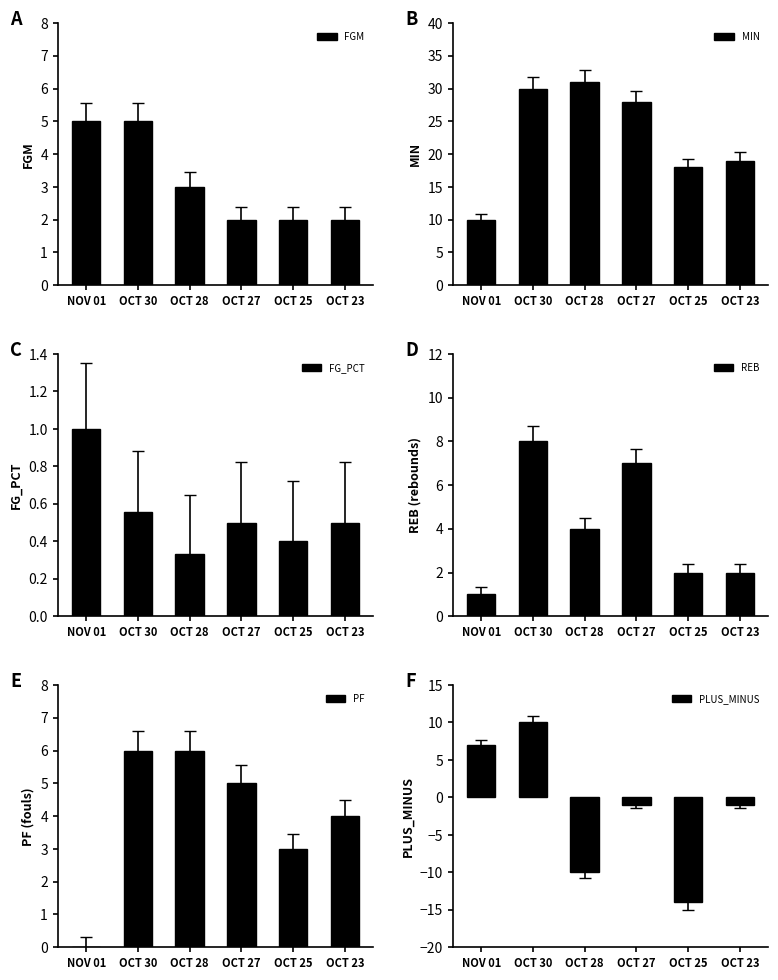

Where is PLUS_MINUS nearest to the value -2?

OCT 27